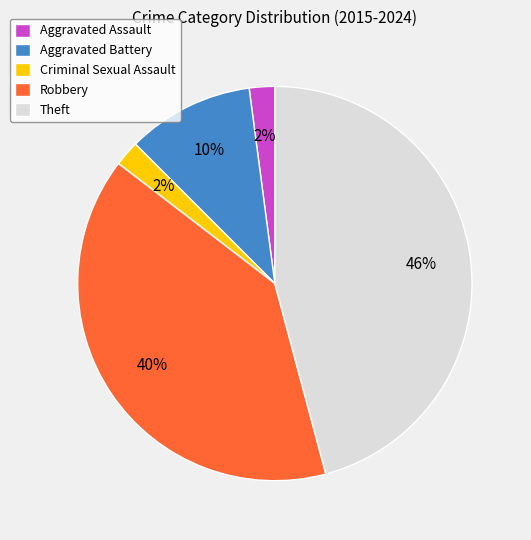

Which category has the biggest portion of the pie?

Theft